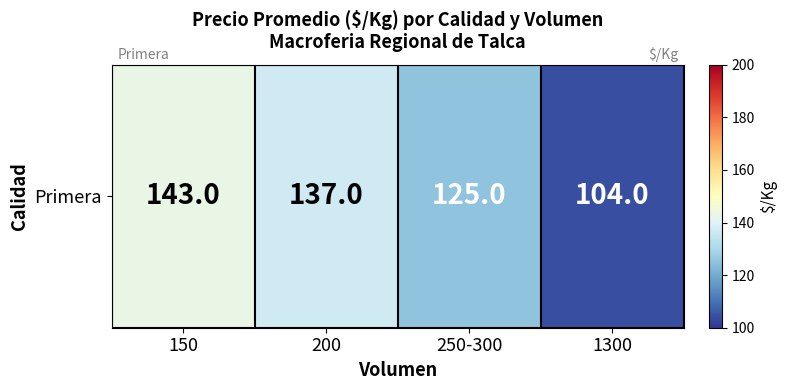

What is the difference between the values at 200 and 1300?

33